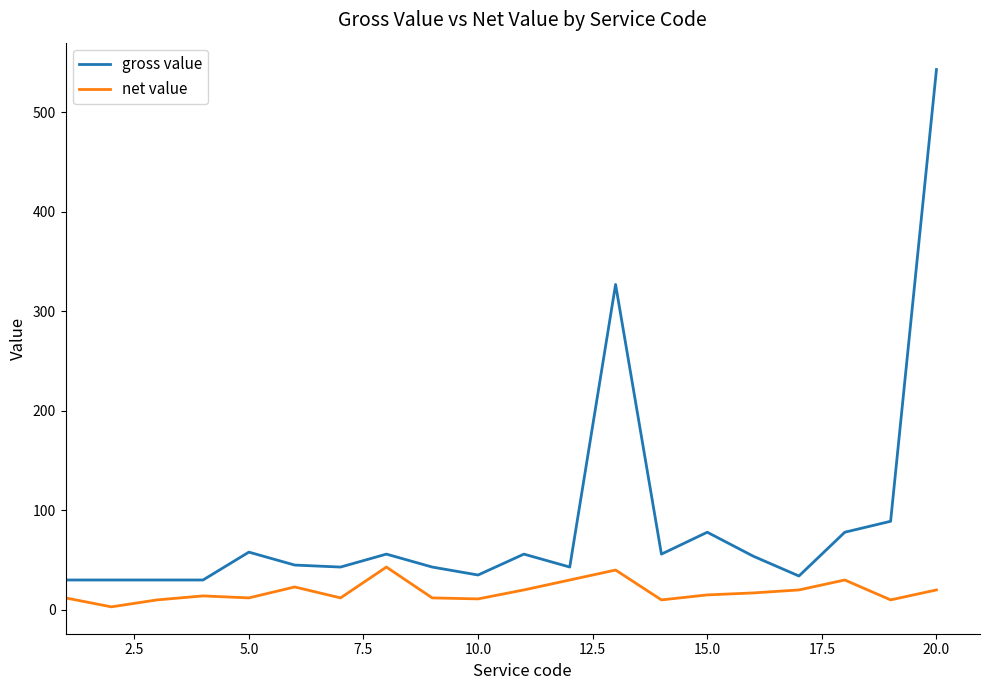

Which series has the largest range (max minus min)?

gross value